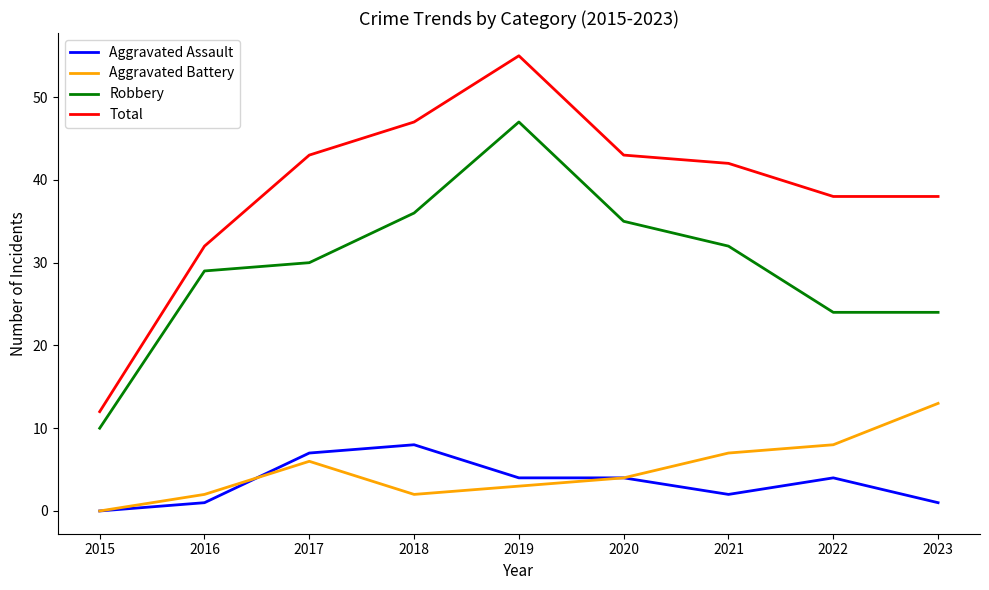

Does the chart display data point markers on the line(s)?

No